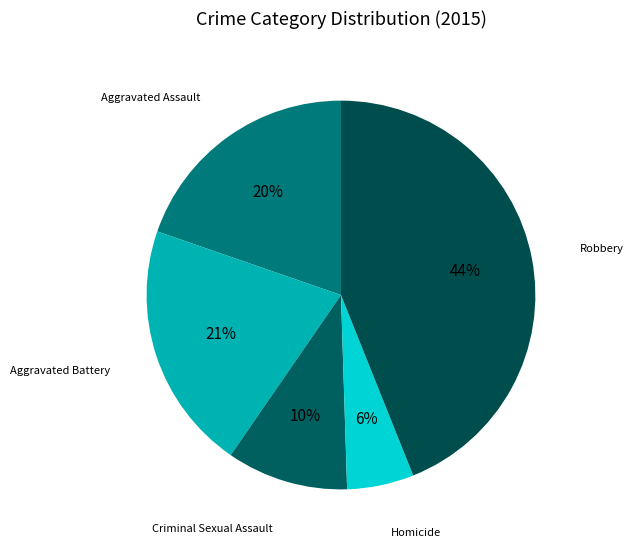

Rank the categories by value from lowest to highest.

Homicide, Criminal Sexual Assault, Aggravated Assault, Aggravated Battery, Robbery